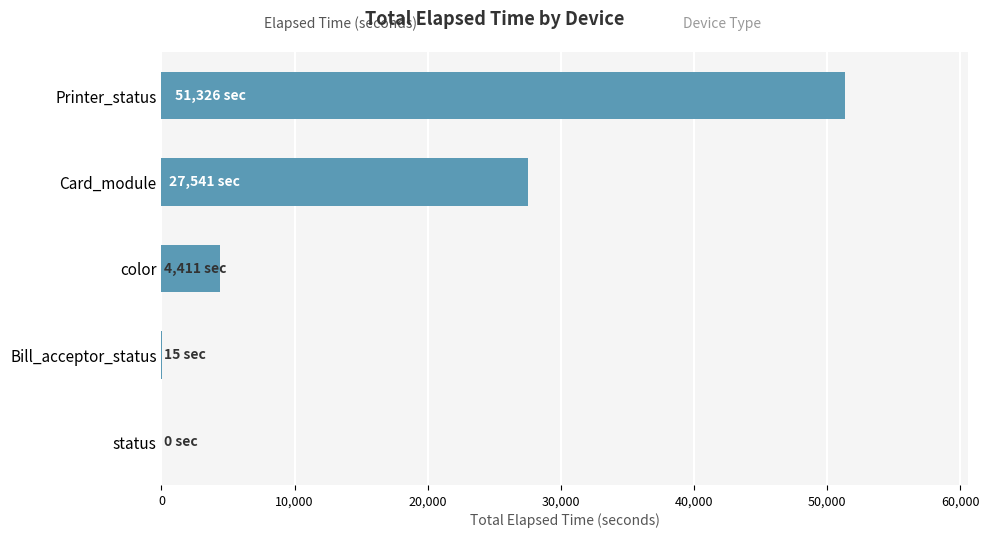

What is the sum of all values?

83293